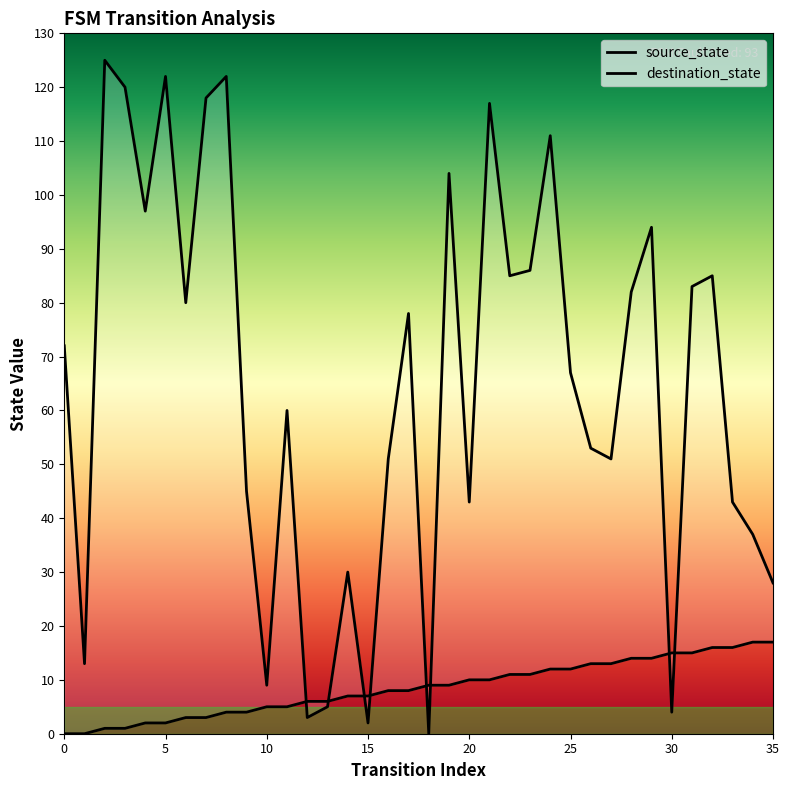

Reading left to right, list all the values displayed in this chart.

source_state: 0=0	1=0	2=1	3=1	4=2	5=2	6=3	7=3	8=4	9=4	10=5	11=5	12=6	13=6	14=7	15=7	16=8	17=8	18=9	19=9	20=10	21=10	22=11	23=11	24=12	25=12	26=13	27=13	28=14	29=14	30=15	31=15	32=16	33=16	34=17	35=17
destination_state: 0=72	1=13	2=125	3=120	4=97	5=122	6=80	7=118	8=122	9=45	10=9	11=60	12=3	13=5	14=30	15=2	16=51	17=78	18=0	19=104	20=43	21=117	22=85	23=86	24=111	25=67	26=53	27=51	28=82	29=94	30=4	31=83	32=85	33=43	34=37	35=28